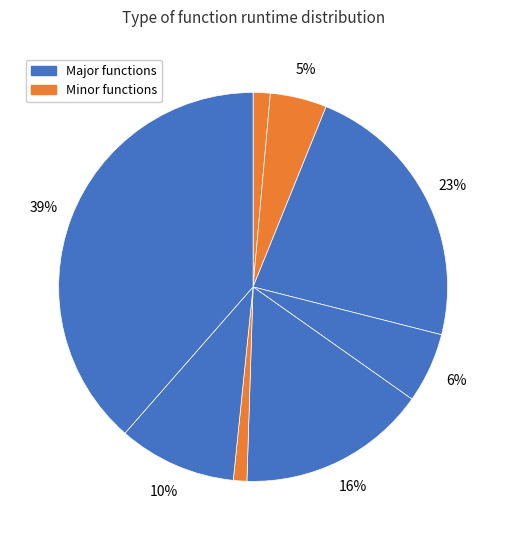

Count the number of slices in the pie.

8